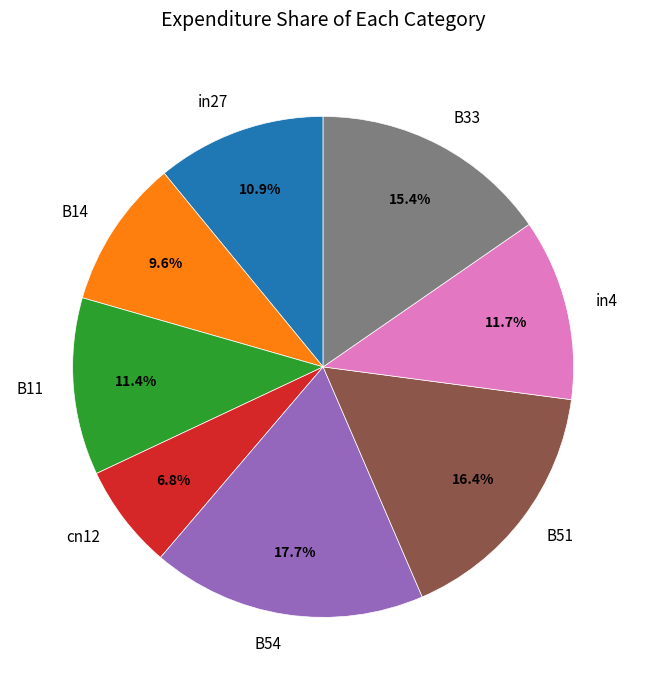

To the nearest percent, what is the difference between the largest and smallest slice percentages?

11%